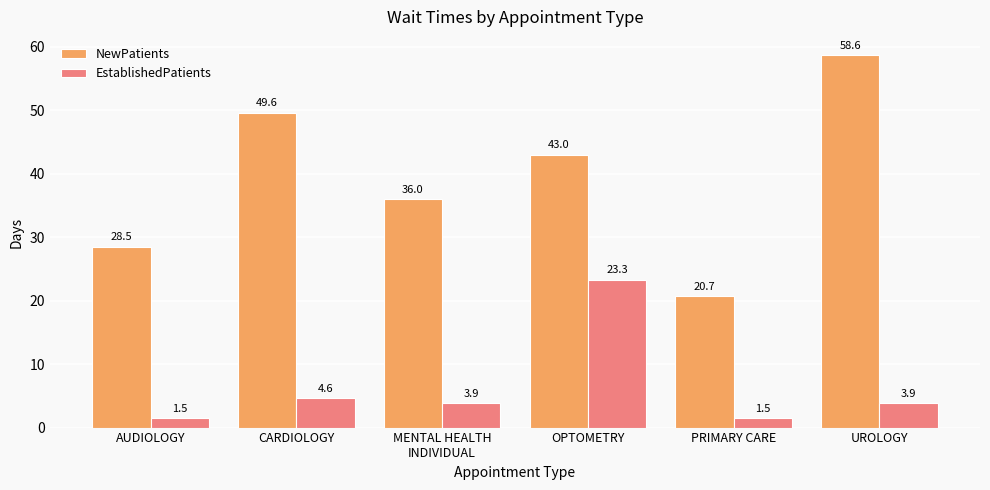

What is the label of the 5th bar from the right?

CARDIOLOGY